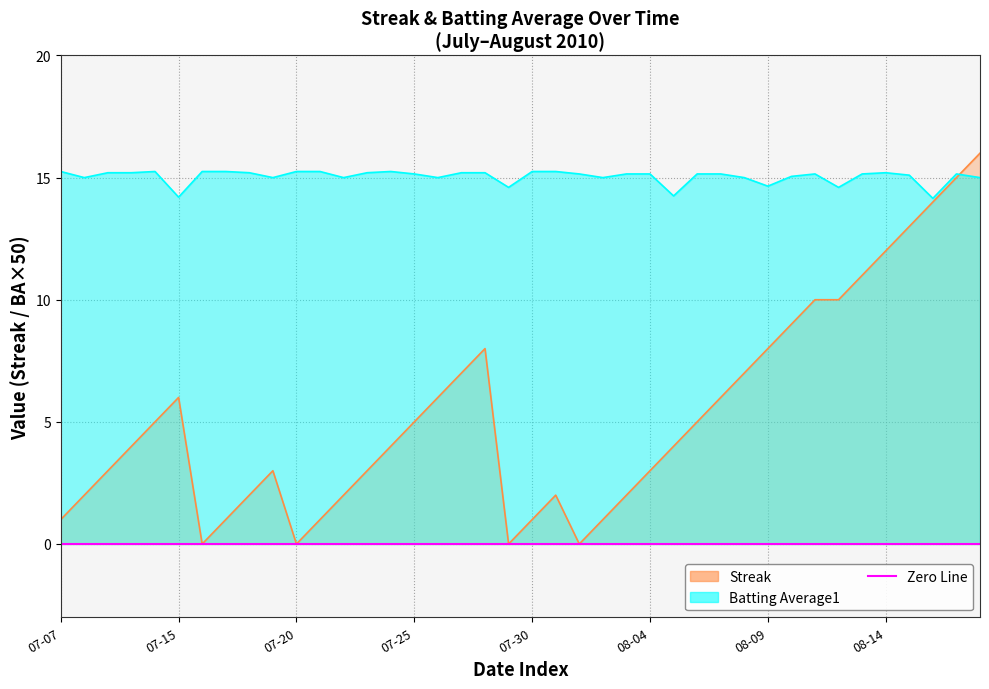

Does the chart display data point markers on the line(s)?

No